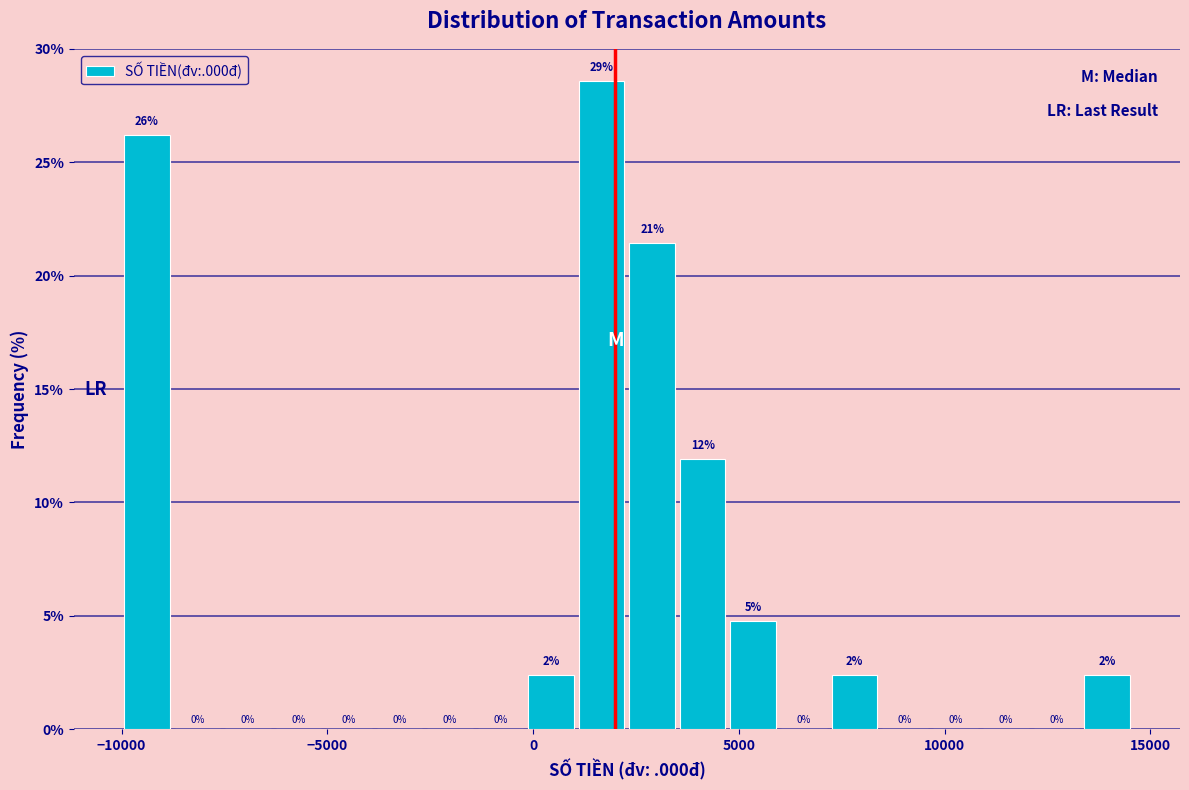

Around what value on the x-axis is the tallest bar? Give the approximate position of its centre, as read against the axis.

1500